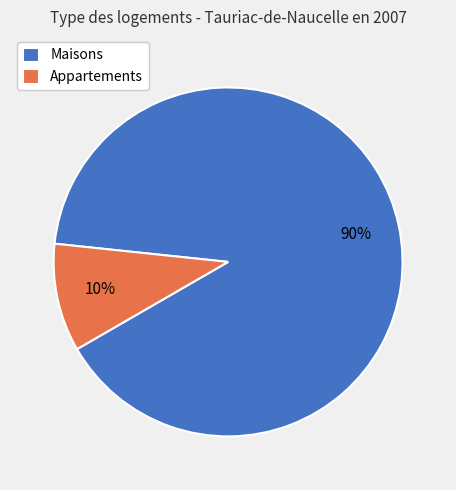

To the nearest percent, what is the average slice percentage?

50%